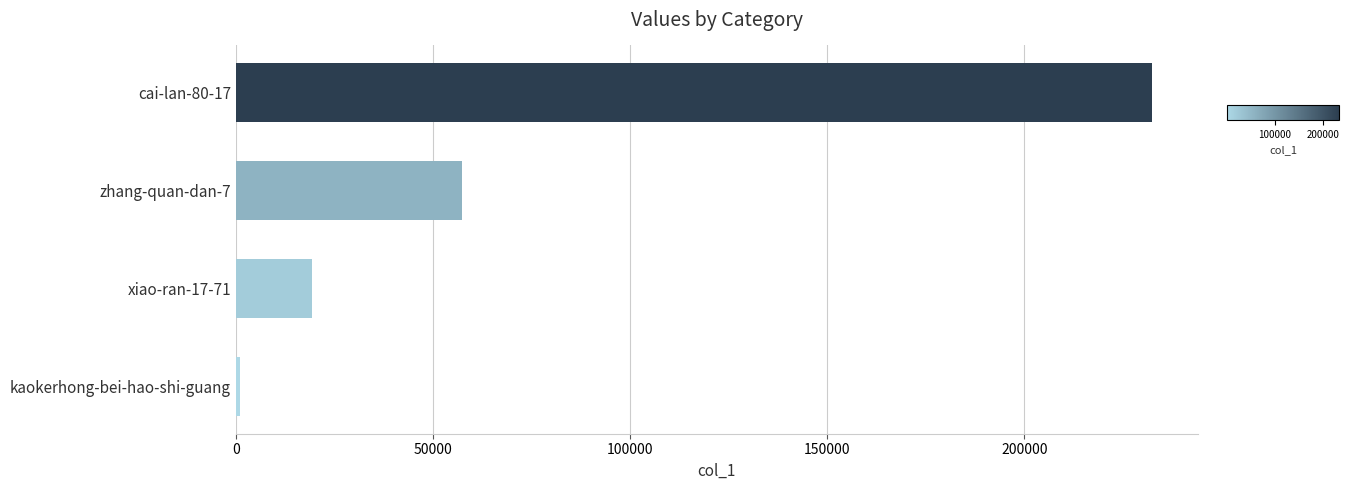

What is the maximum value shown in the chart?

232438